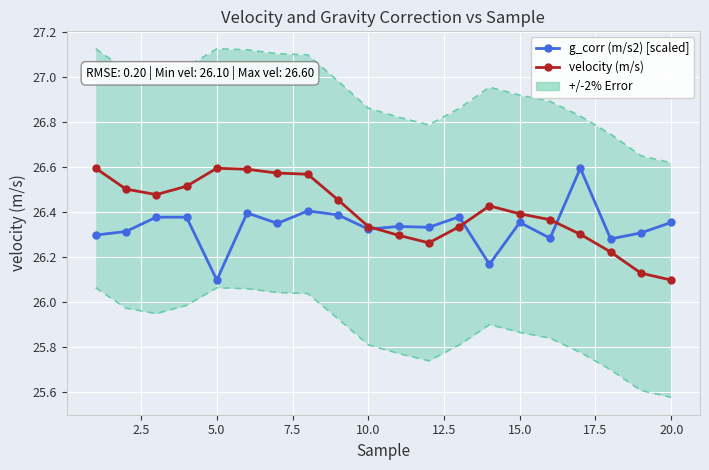

True or false: g_corr (m/s2) [scaled] and velocity (m/s) cross at least once.

True